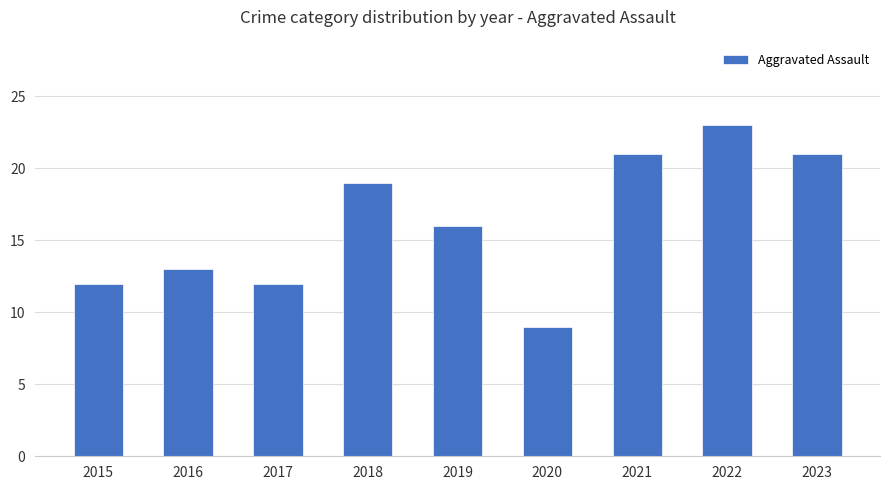

What is the change in value from 2018 to 2020?

-10